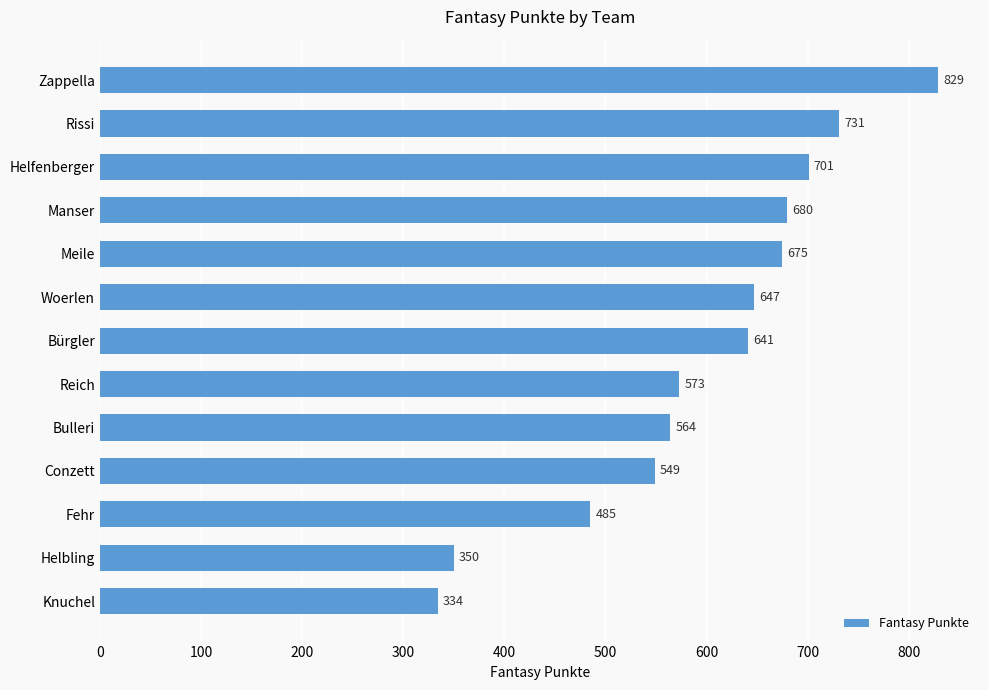

What is the value of the 8th bar from the top?

573